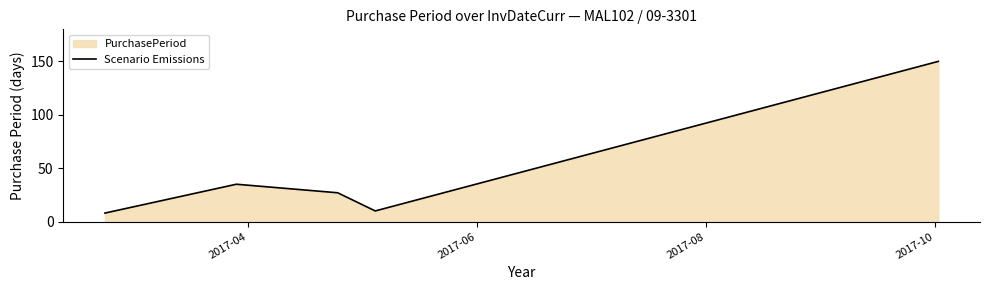

What is the difference between the second highest and second lowest values?

25